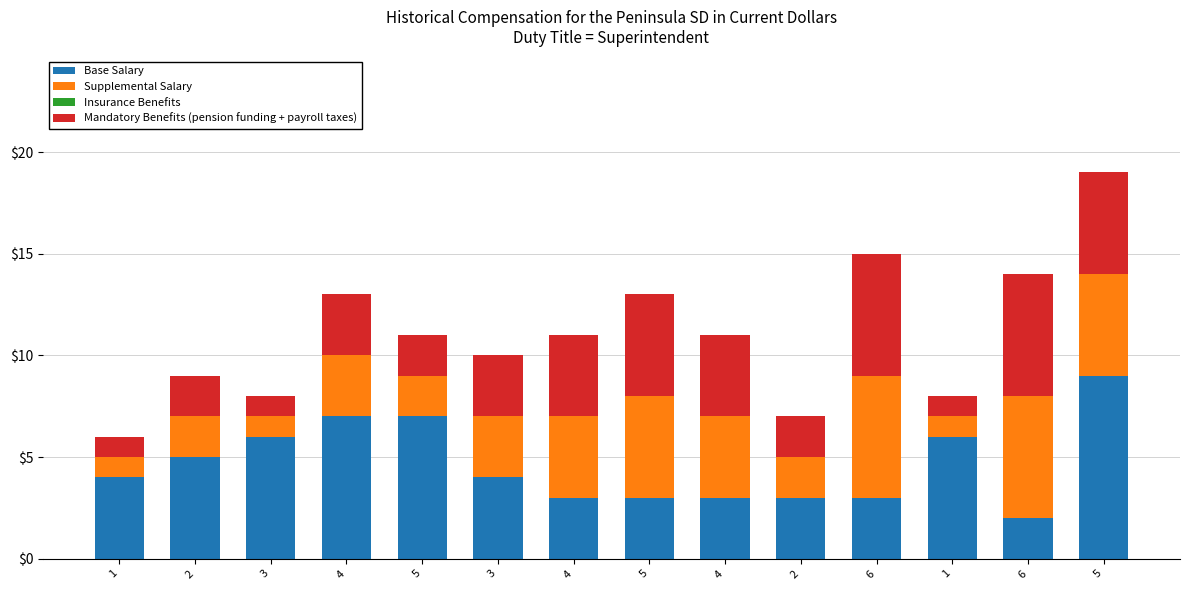

At which label is Mandatory Benefits (pension funding + payroll taxes) closest to 3?

4